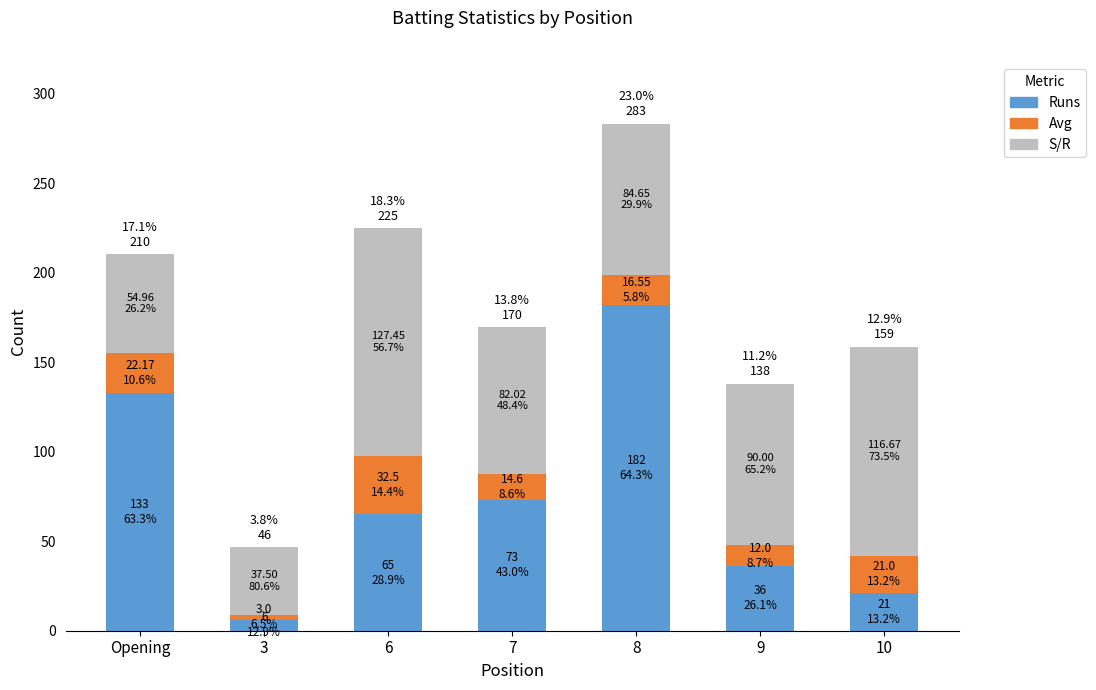

What are all the series names shown in the legend?

Runs, Avg, S/R